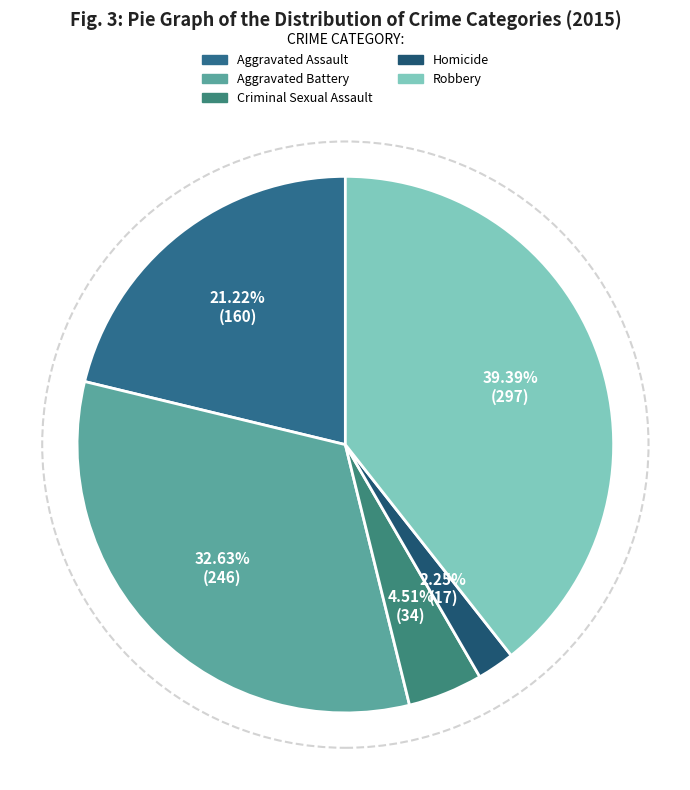

Rank the categories by value from highest to lowest.

Robbery, Aggravated Battery, Aggravated Assault, Criminal Sexual Assault, Homicide